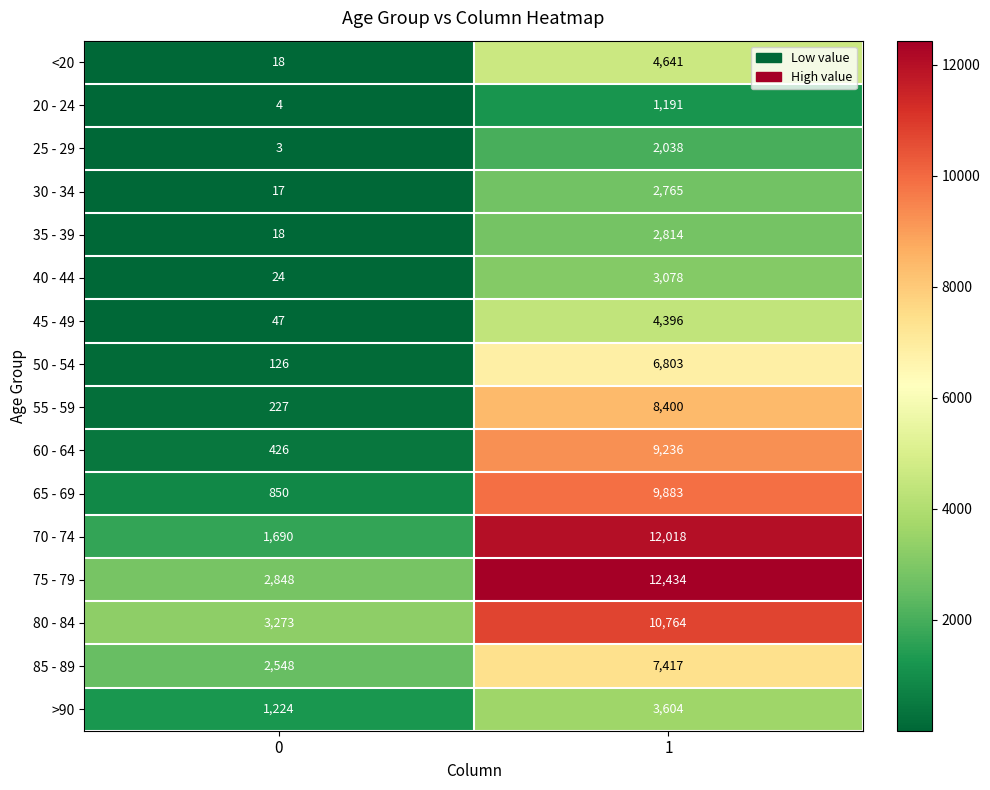

What is the difference between the 50 - 54 values at 1 and 0?

6677